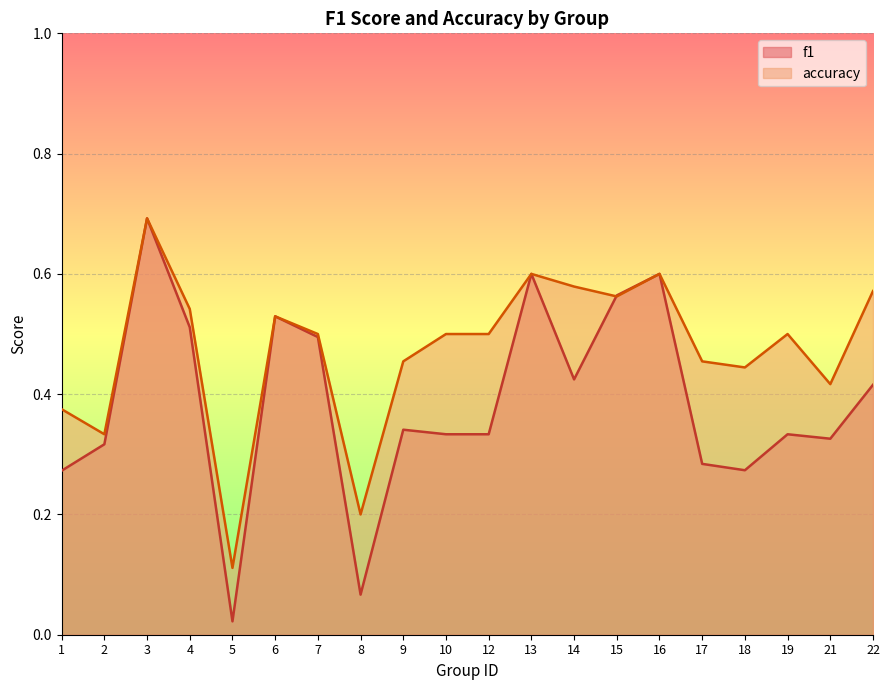

How many times do accuracy and f1 cross each other?

1